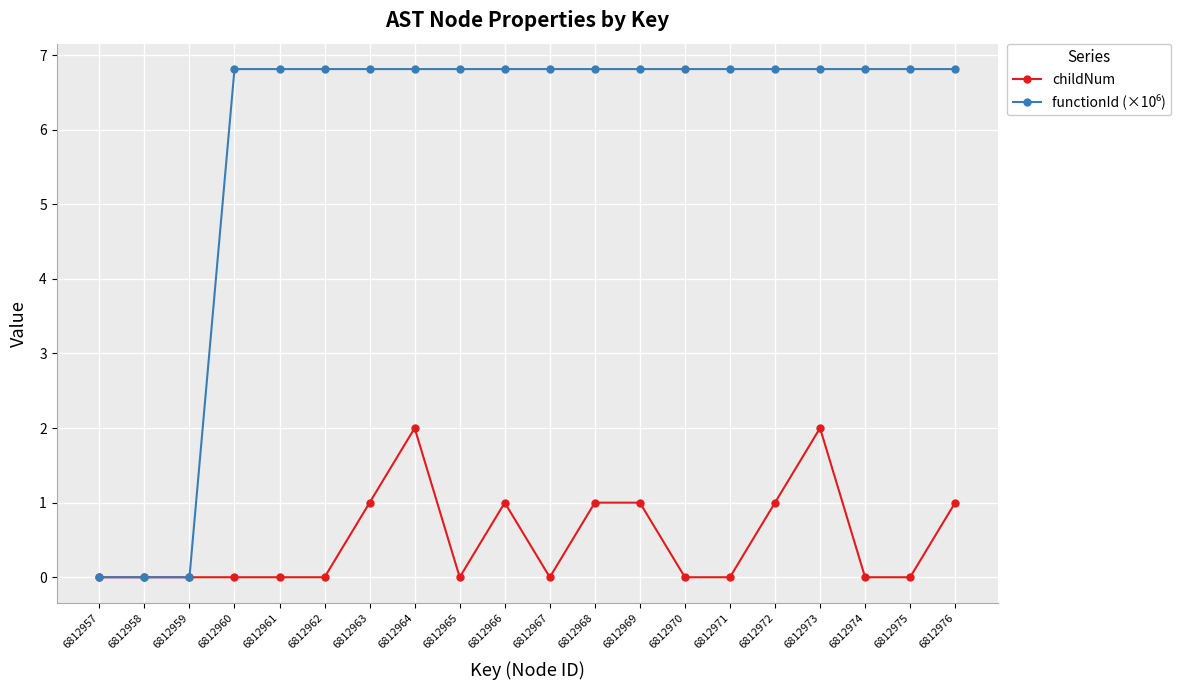

What is the difference between the highest and lowest values at 6812962?

6.8